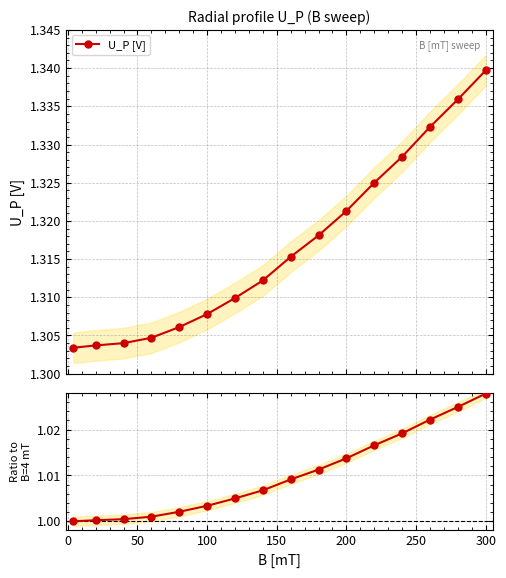

True or false: Ratio to B=4mT and U_P [V] cross at least once.

False